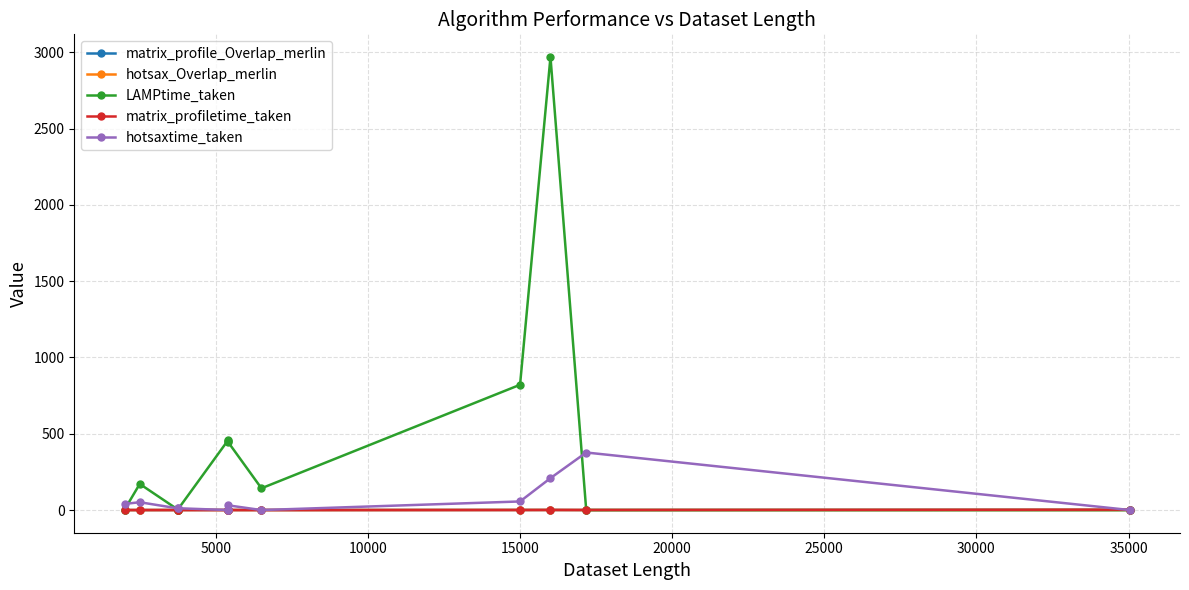

What is the sum of all matrix_profile_Overlap_merlin values?

5.2